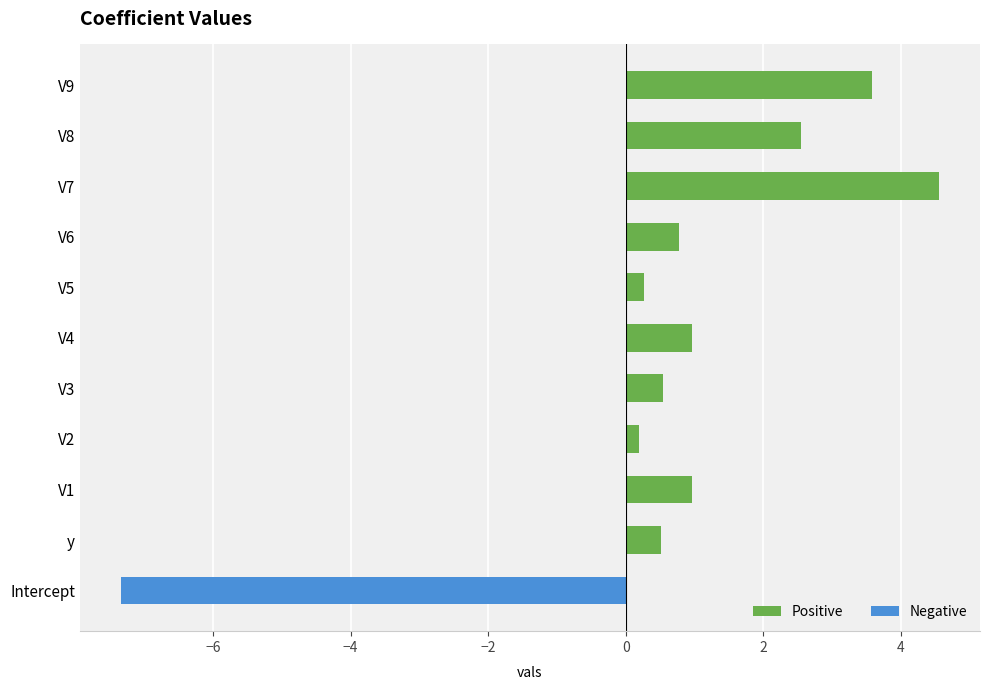

What is the average value?

1.5